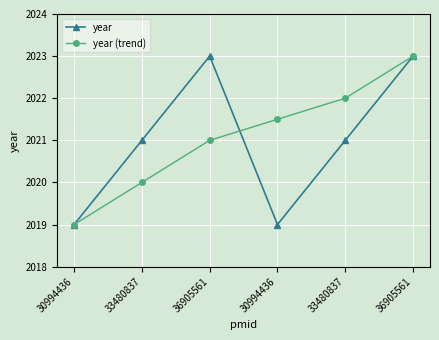

Which has a higher value, 36905561 or 36905561?

36905561